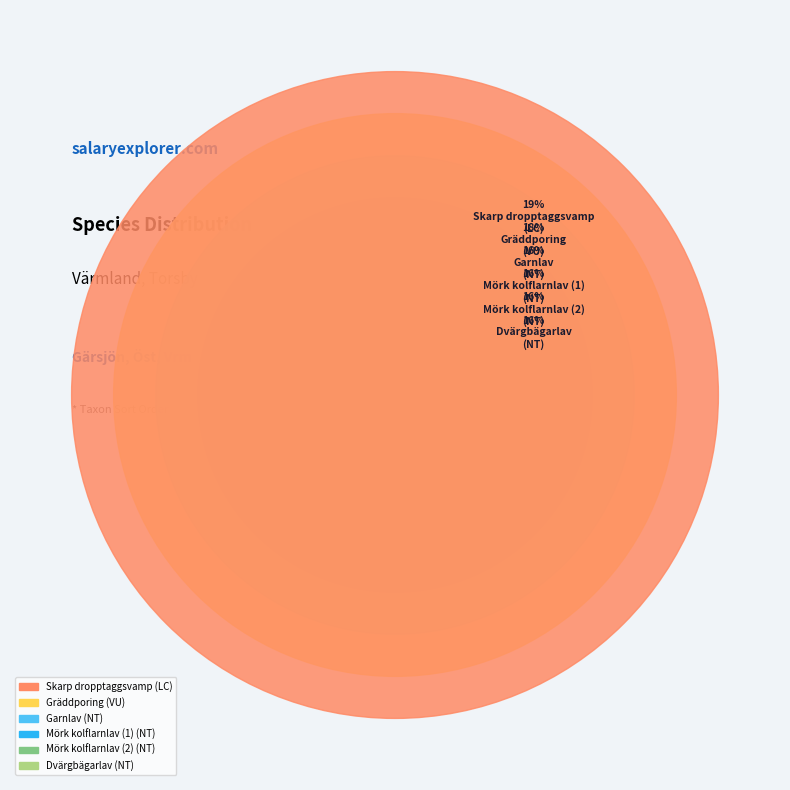

Is Dvärgbägarlav (95684485) the majority of the pie?

No